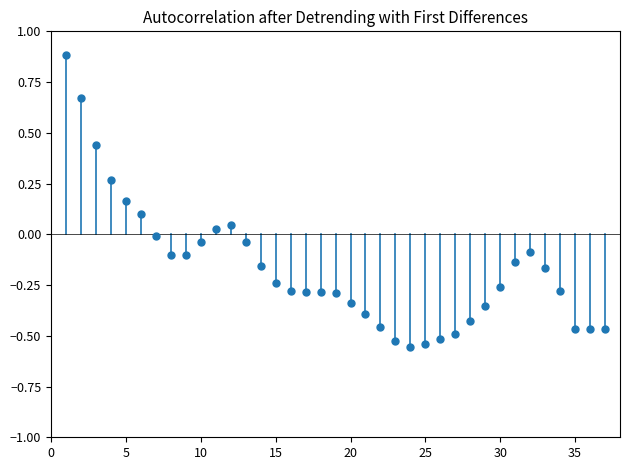

What is the range of Y values (max minus min)?

1.4